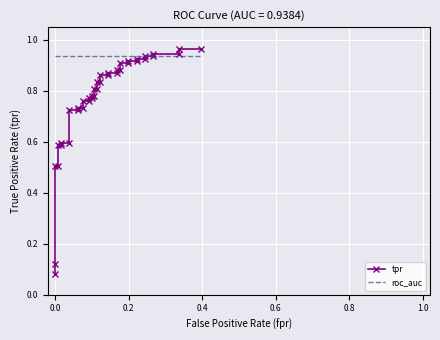

Reading left to right, what are all the values shown in this chart?

tpr: 0.1	0.1	0.5	0.5	0.6	0.6	0.6	0.6	0.7	0.7	0.7	0.7	0.8	0.8	0.8	0.8	0.8	0.8	0.8	0.8	0.8	0.8	0.9	0.9	0.9	0.9	0.9	0.9	0.9	0.9	0.9	0.9	0.9	0.9	0.9	0.9	0.9	0.9	1.0	1.0
roc_auc: 0.9	0.9	0.9	0.9	0.9	0.9	0.9	0.9	0.9	0.9	0.9	0.9	0.9	0.9	0.9	0.9	0.9	0.9	0.9	0.9	0.9	0.9	0.9	0.9	0.9	0.9	0.9	0.9	0.9	0.9	0.9	0.9	0.9	0.9	0.9	0.9	0.9	0.9	0.9	0.9